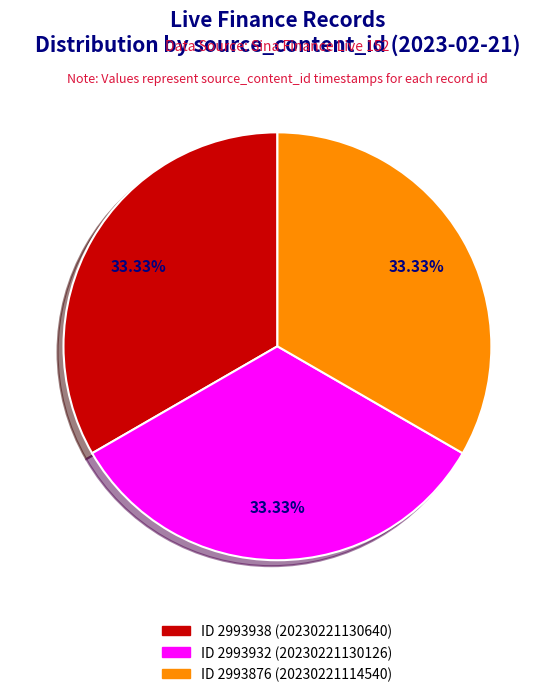

Is there any slice that represents more than half of the pie?

No